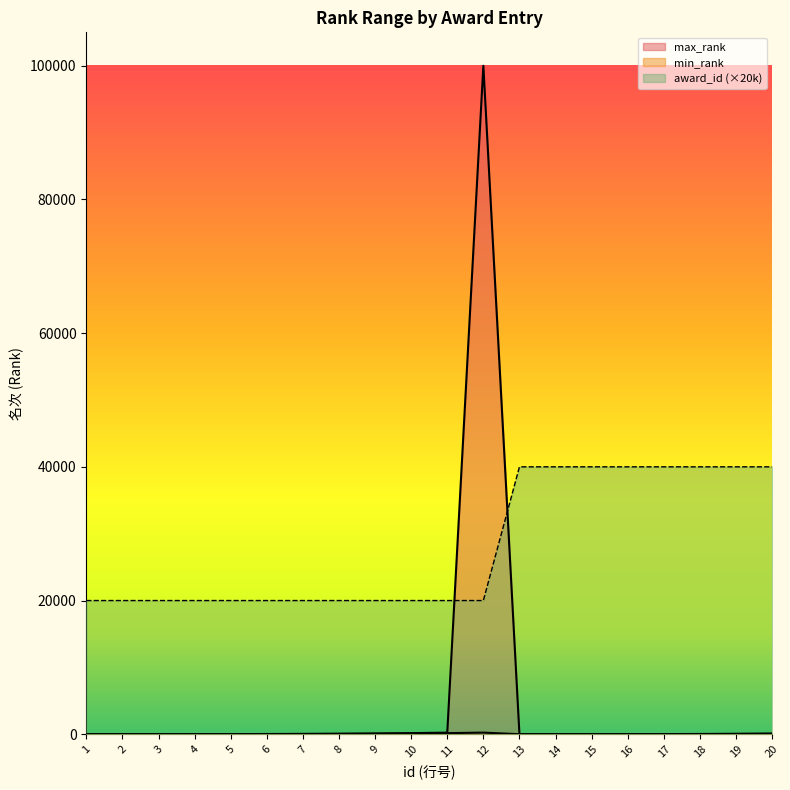

Rank the series by their average value, from highest to lowest.

award_id, max_rank, min_rank